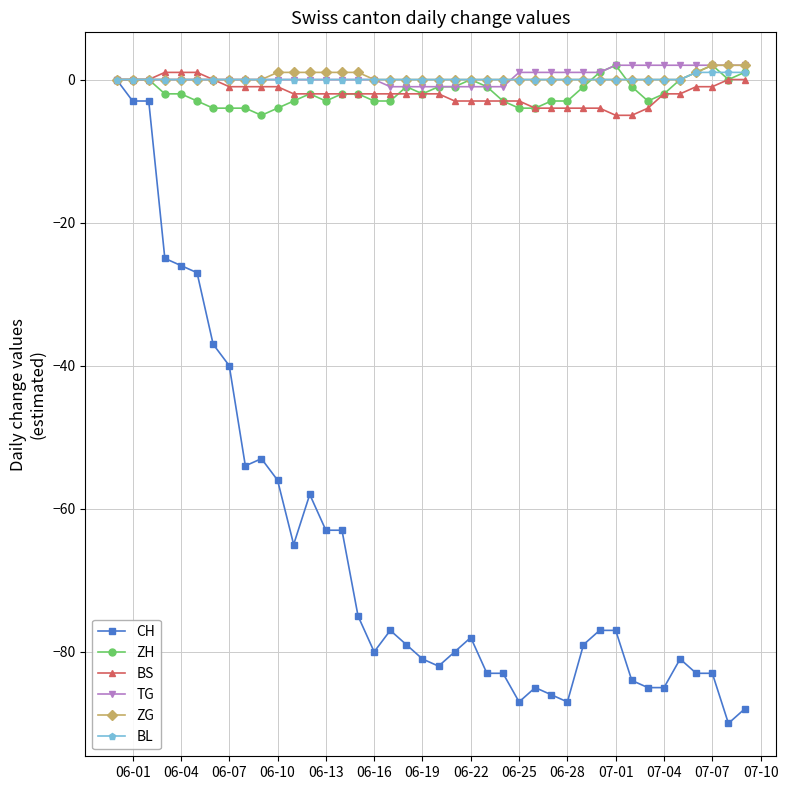

Which series has the widest spread of values?

CH